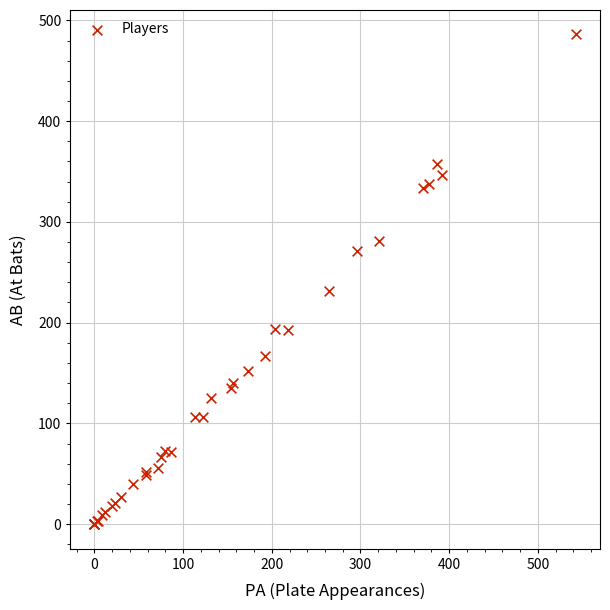

What Y value in the scatter plot is closest to 243?

231